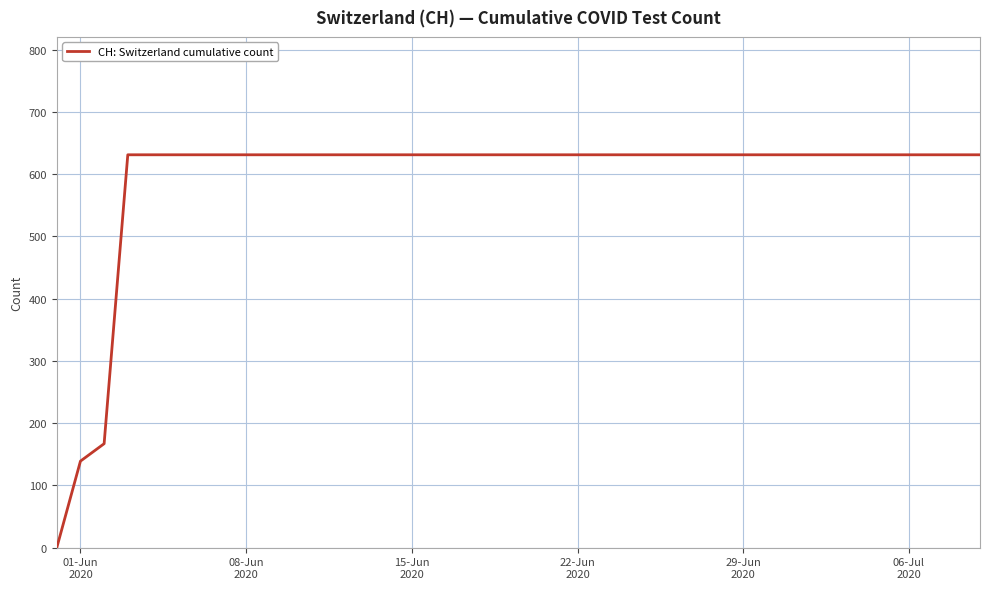

What is the maximum value shown in the chart?

631